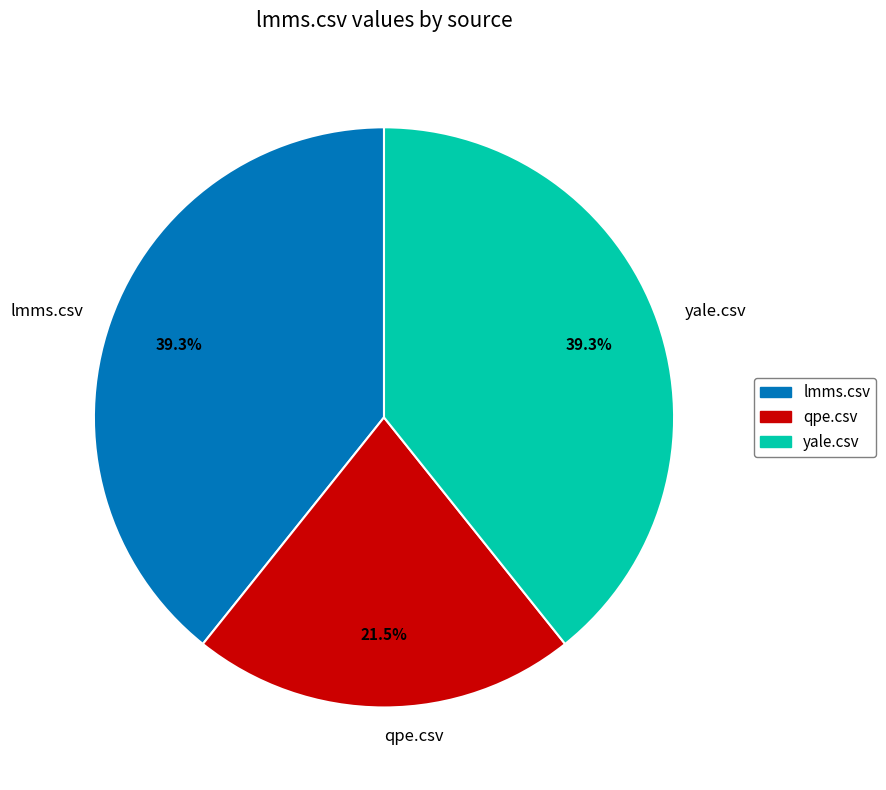

Does lmms.csv represent more than half of the total?

No